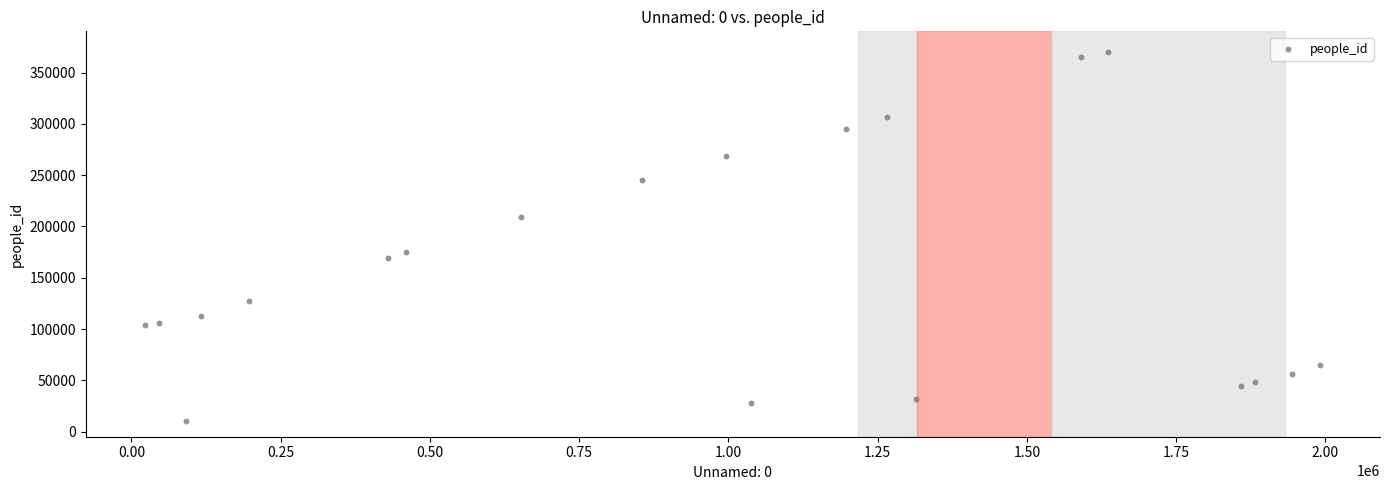

What is the range of X values (max minus min)?

1968045